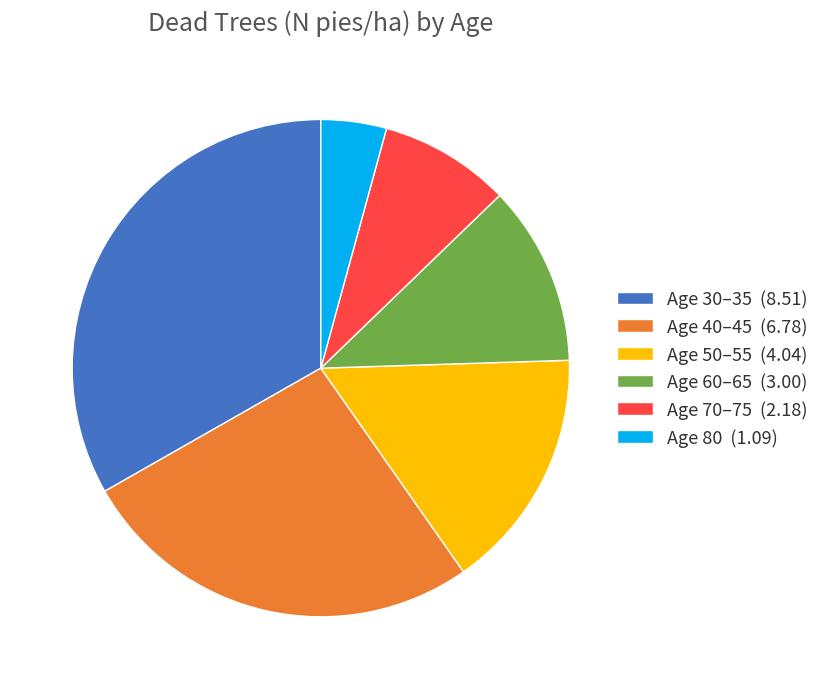

Is the sum of Age 60–65 (3.00) and Age 40–45 (6.78) greater than half?

No